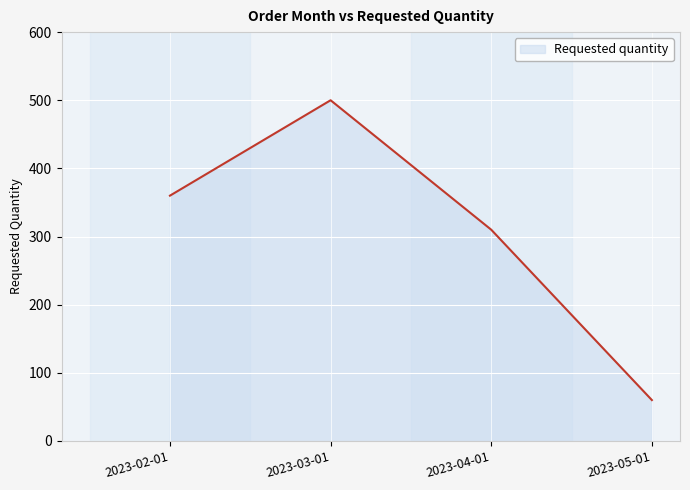

How many categories are shown in the chart?

4